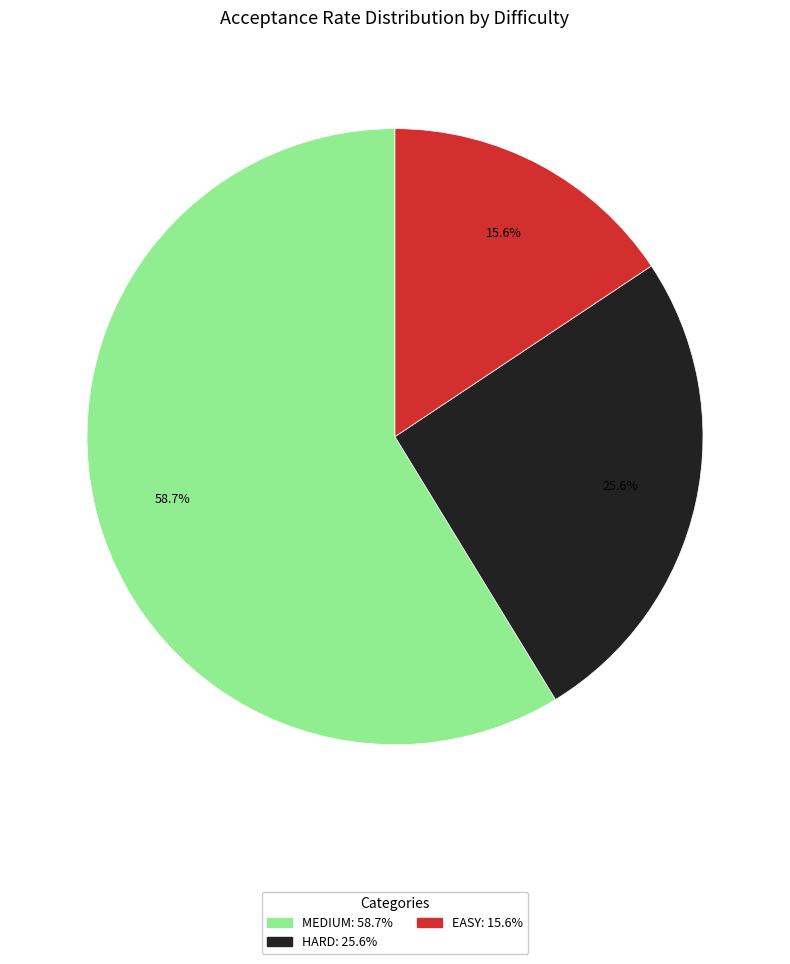

Is there a majority slice in this chart?

Yes